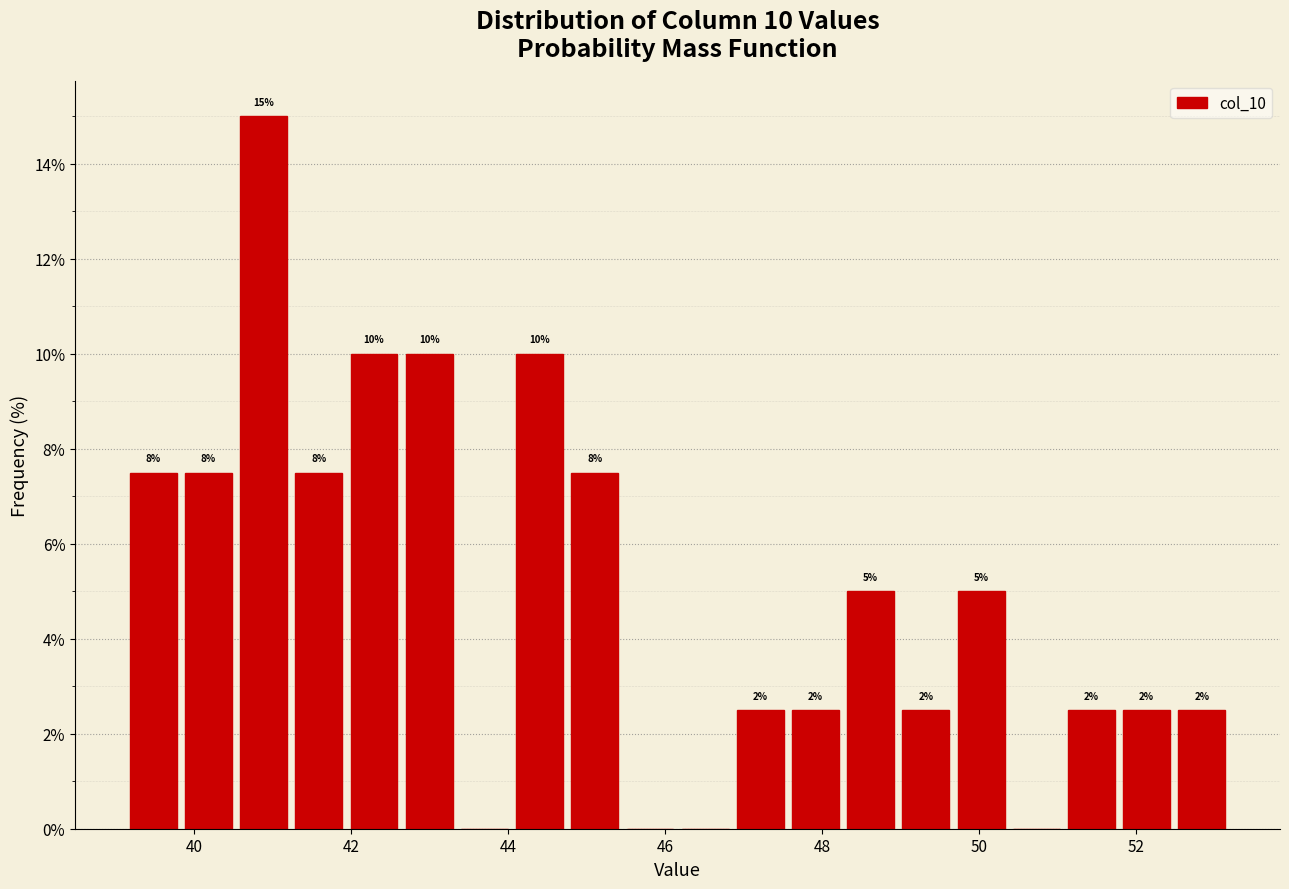

Read against the x-axis, roughly where is the centre of the tallest bar?

40.8